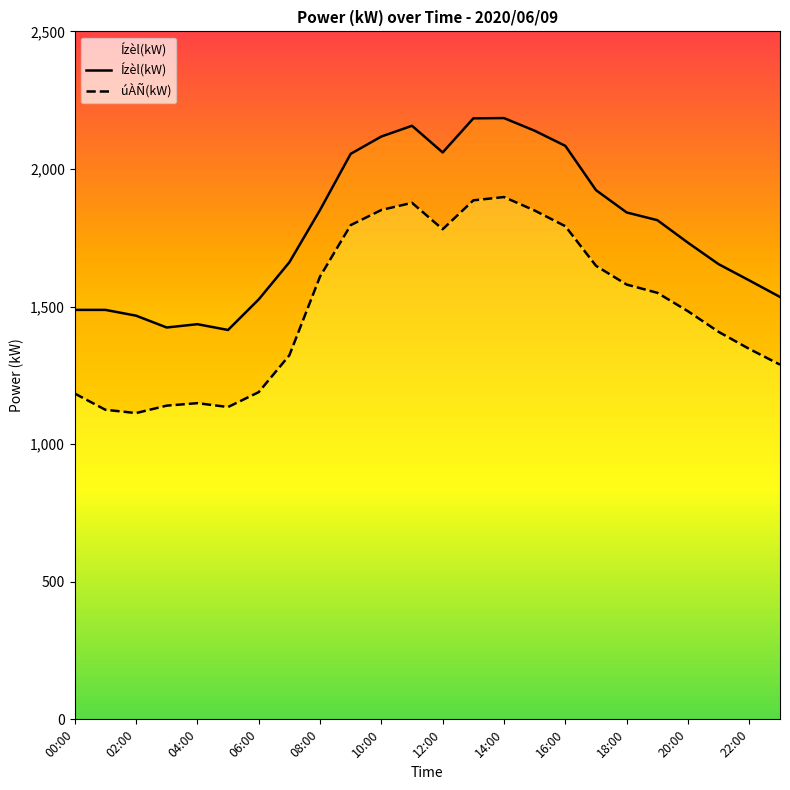

Which category has the lowest value in the úÀÑ(kW) series?

02:00